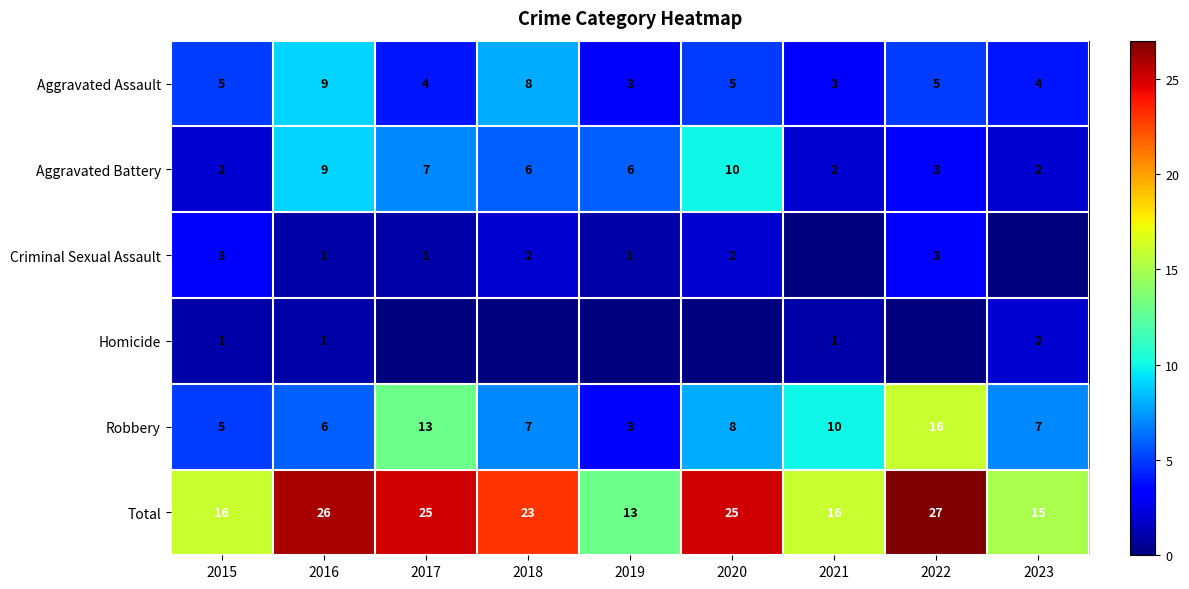

Is the value of Total at 2016 greater than the value of Criminal Sexual Assault at 2017?

Yes